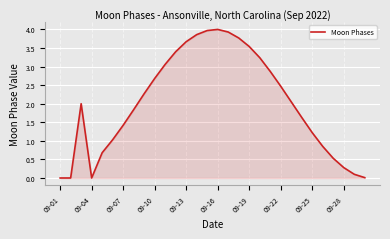

What is the greatest value displayed?

4.0